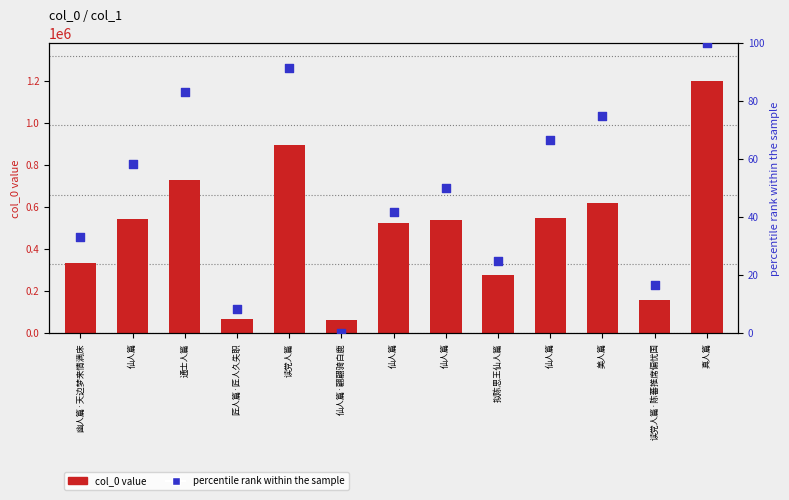

Which series reaches the minimum Y coordinate?

percentile rank within the sample